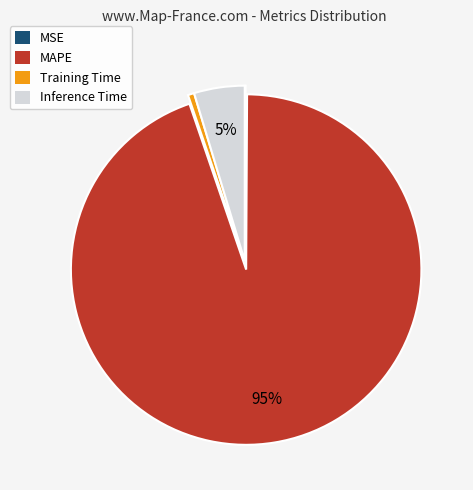

What is the majority slice?

MAPE